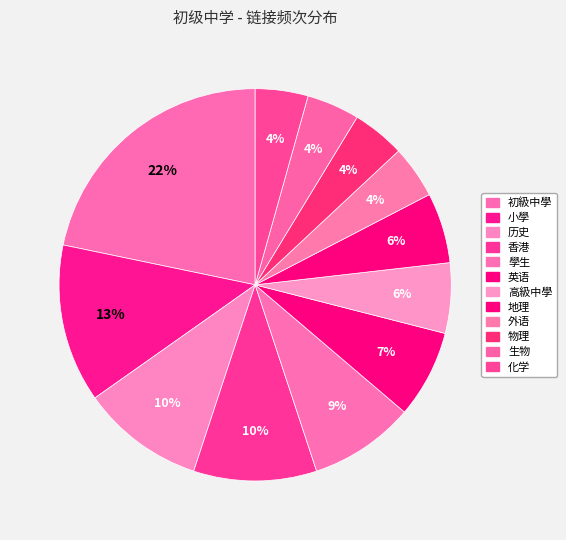

Is it true that 英语 is 7% of the pie?

True